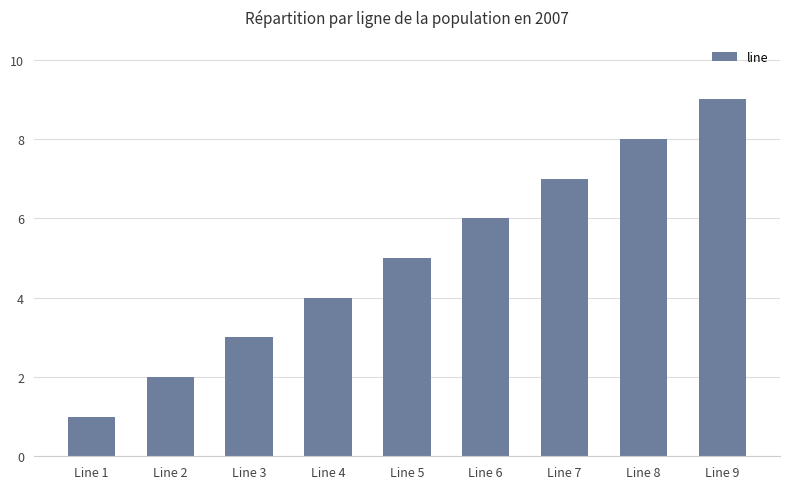

What is the greatest value displayed?

9